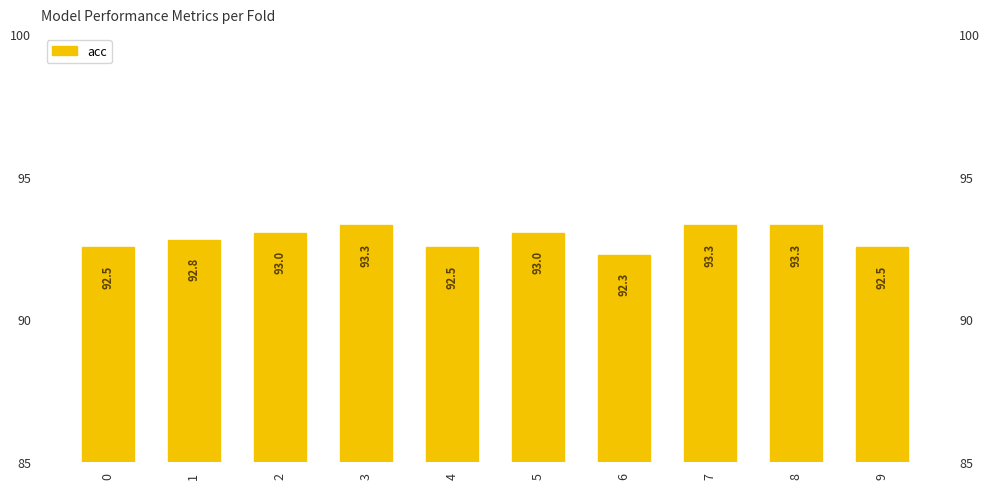

True or false: the data shows 152.1 at 1.

False